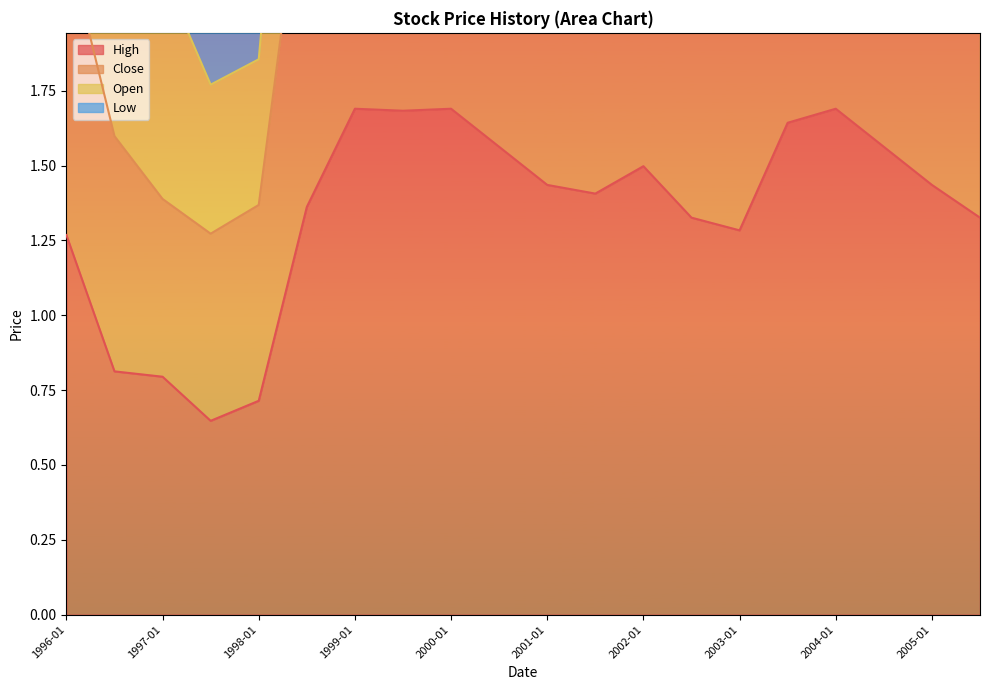

Which series changed the most between 1998-07 and 2004-07?

Low